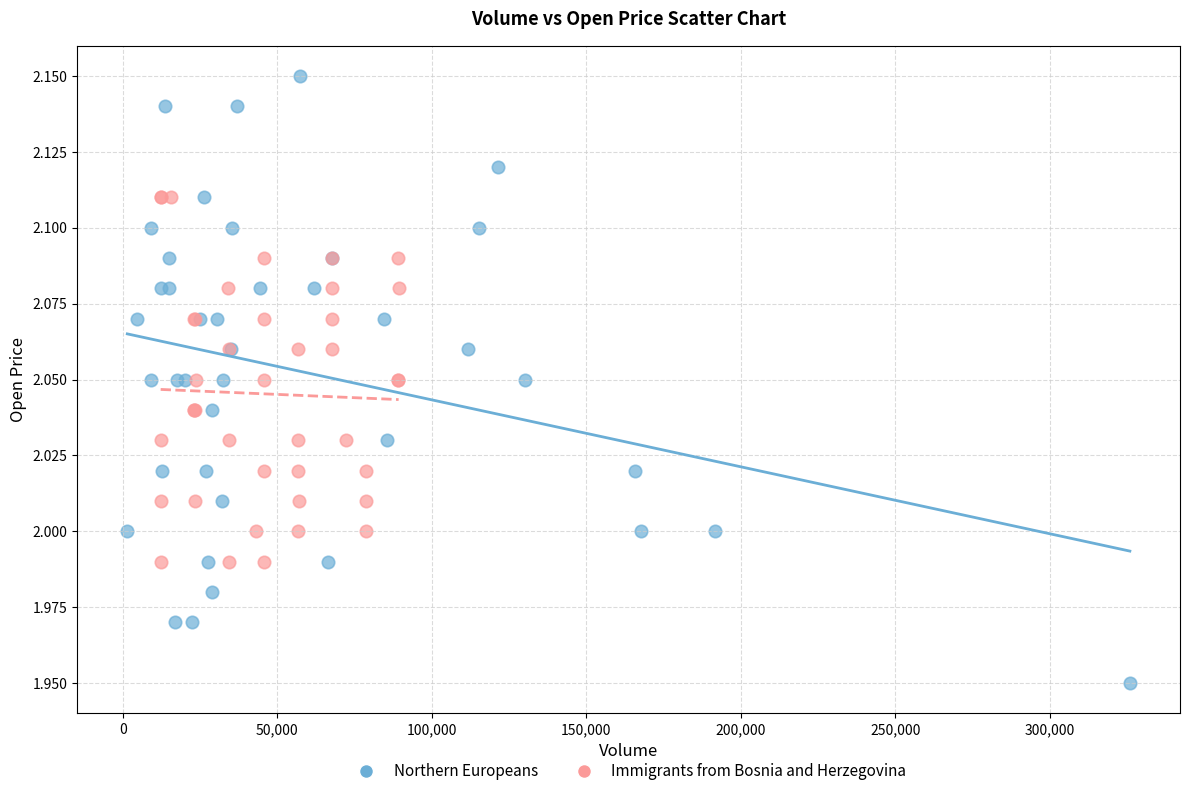

Which series has the largest Y range (max minus min)?

Northern Europeans